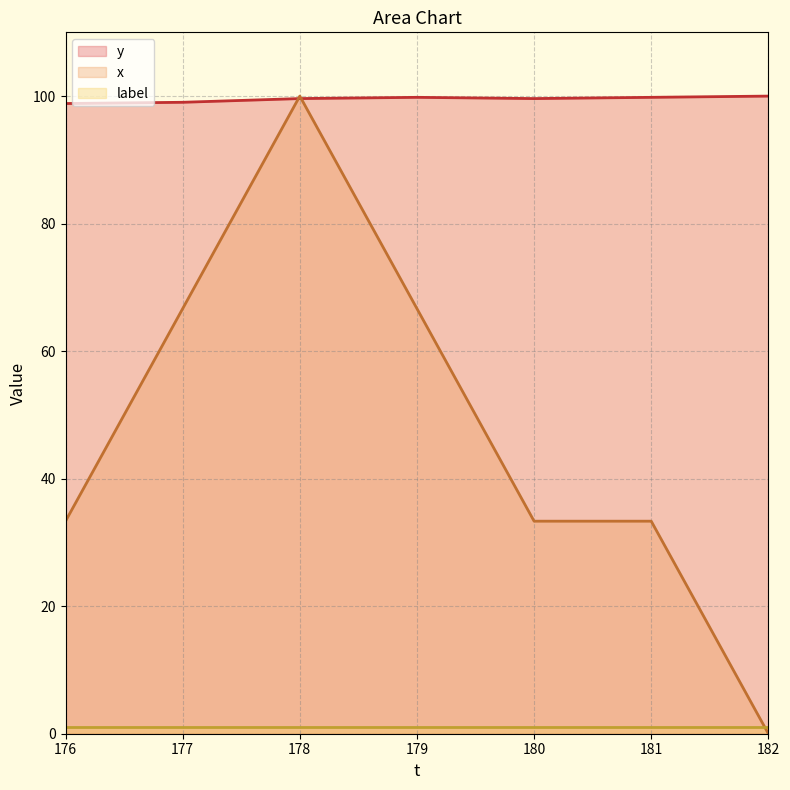

How many distinct data groups are displayed?

3